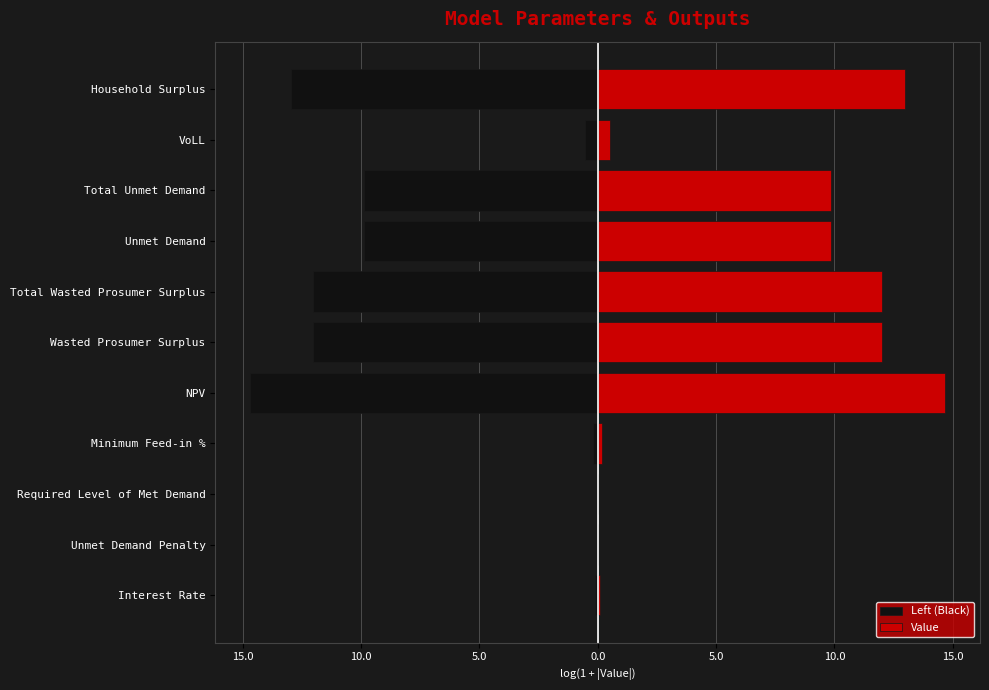

At Required Level of Met Demand, list the series in order from smallest to largest.

Left (Black), Value